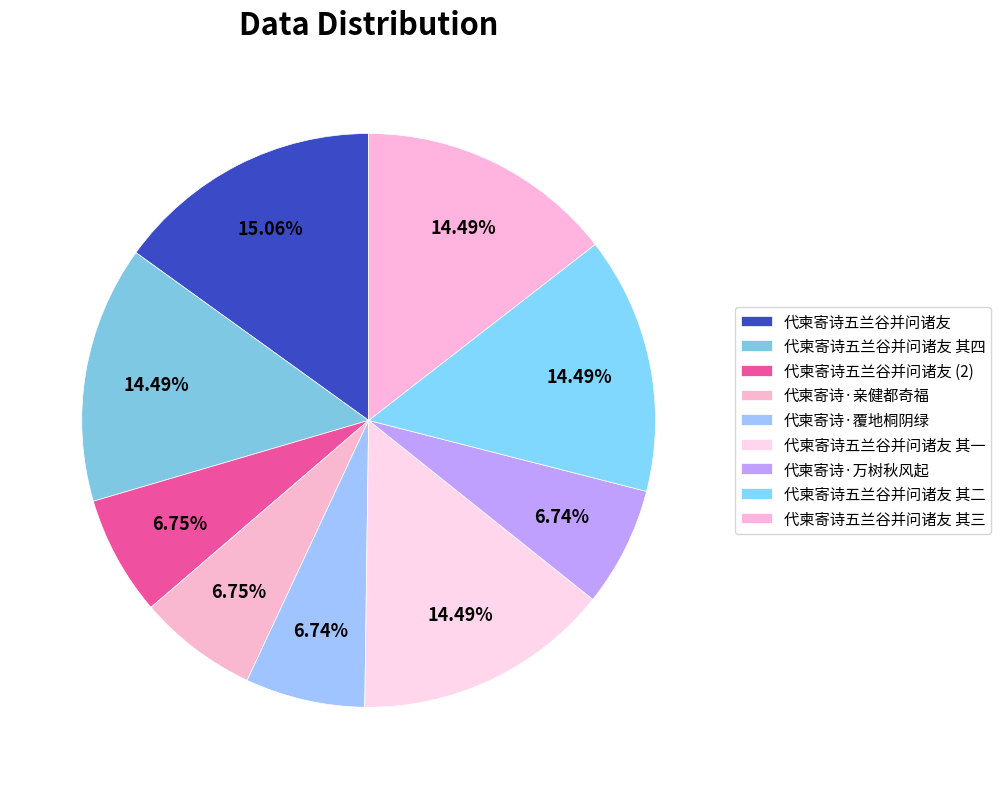

To the nearest percent, what is the combined percentage of 代柬寄诗五兰谷并问诸友 其一 and 代柬寄诗·亲健都奇福?

21%